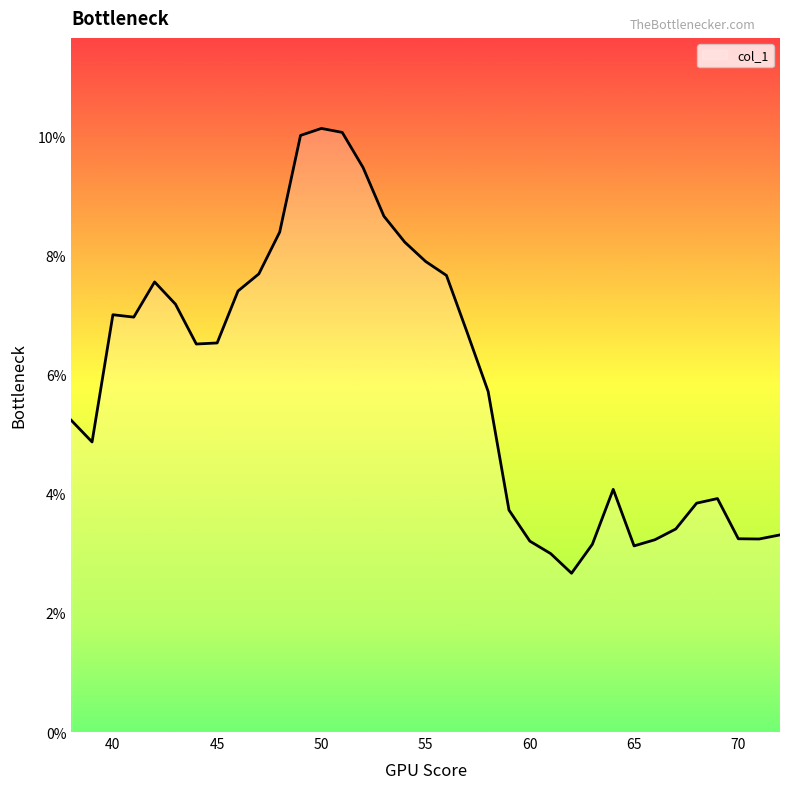

Reading left to right, extract all data points from this chart.

0.1	0.0	0.1	0.1	0.1	0.1	0.1	0.1	0.1	0.1	0.1	0.1	0.1	0.1	0.1	0.1	0.1	0.1	0.1	0.1	0.1	0.0	0.0	0.0	0.0	0.0	0.0	0.0	0.0	0.0	0.0	0.0	0.0	0.0	0.0